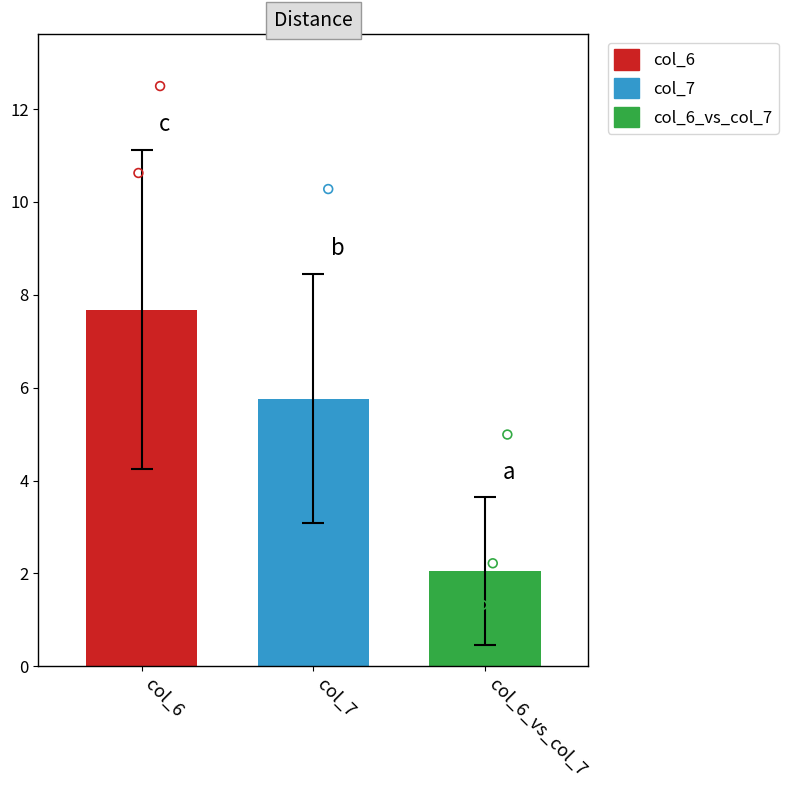

Which series has the largest total across all categories?

col_6